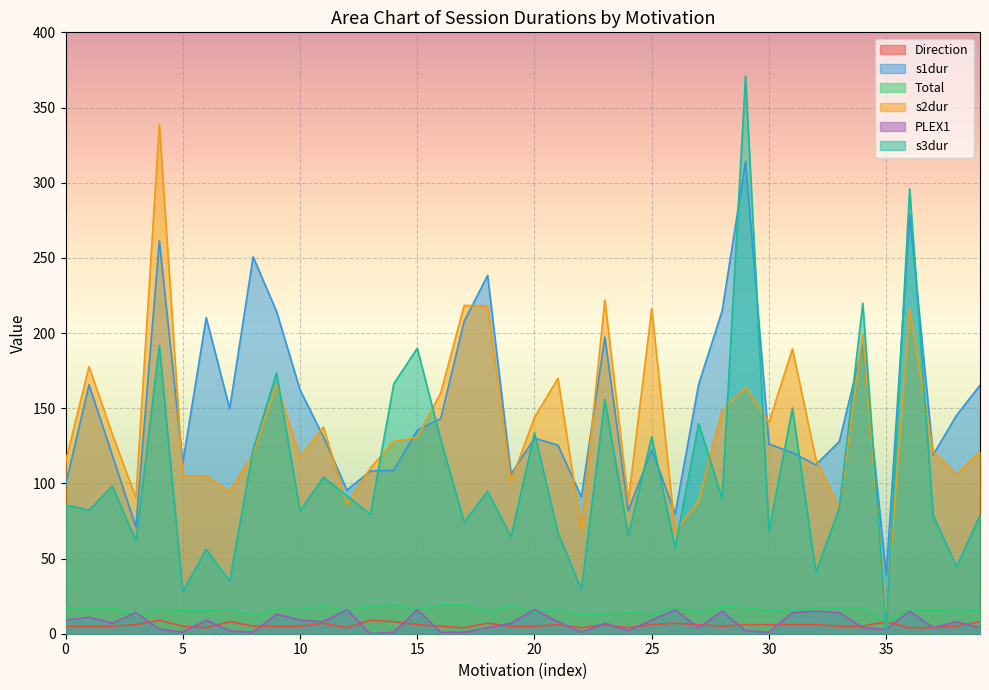

Is it true that PLEX1 equals 25.8 at 4?

False